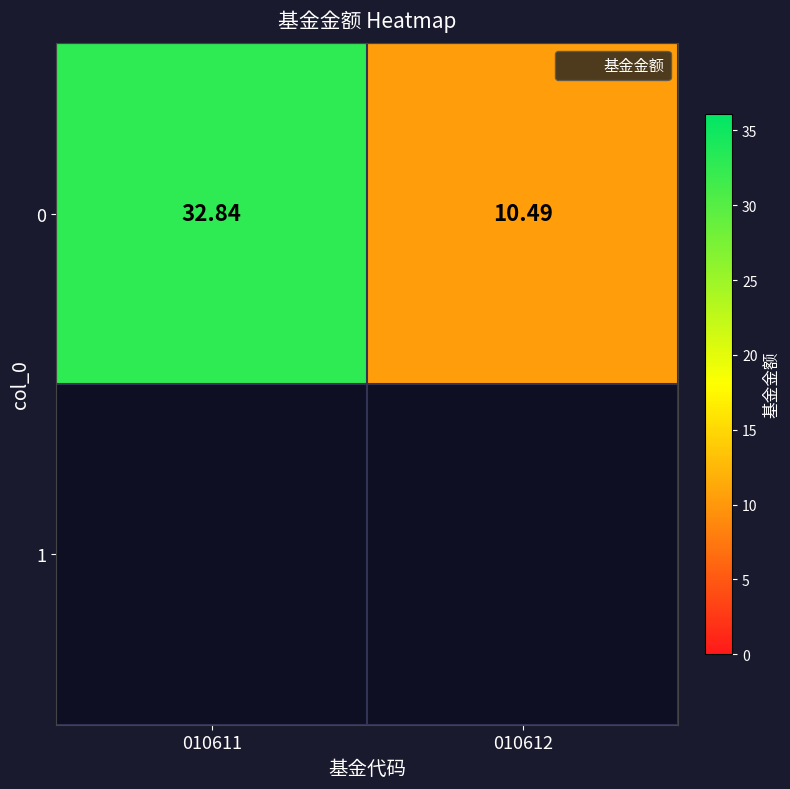

What is the minimum value shown in the chart?

10.5